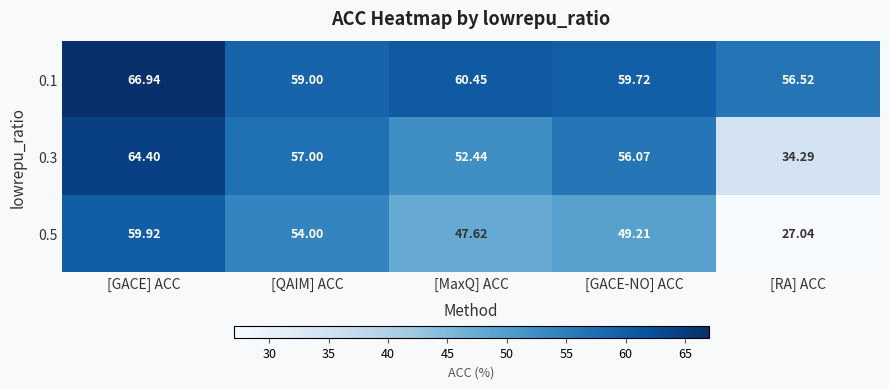

Which category has the highest value in the 0.1 series?

[GACE] ACC